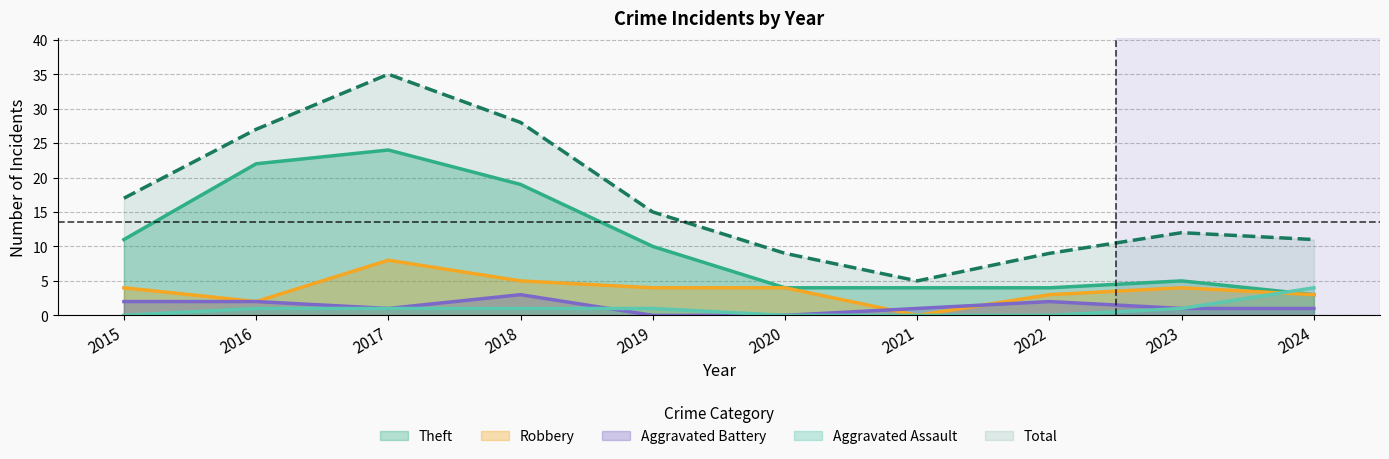

True or false: Robbery and Total intersect in this chart.

False